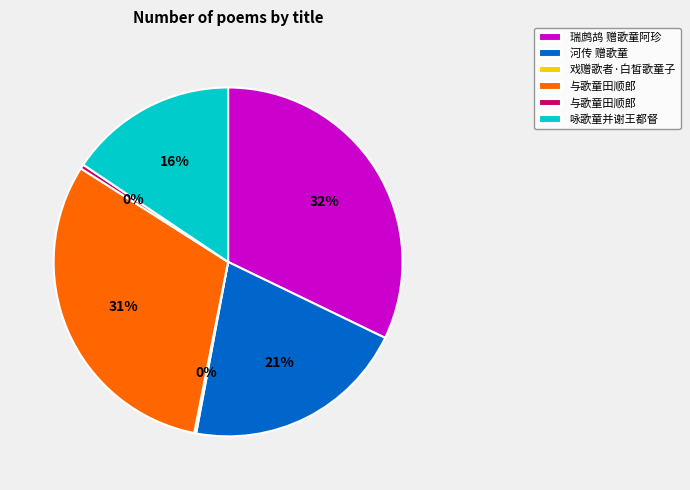

Is there a majority slice in this chart?

No